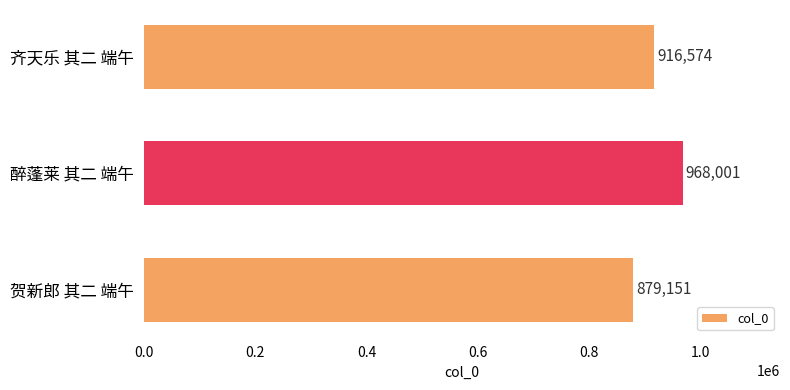

Reading top to bottom, what are all the values shown in this chart?

齐天乐 其二 端午=916574	醉蓬莱 其二 端午=968001	贺新郎 其二 端午=879151